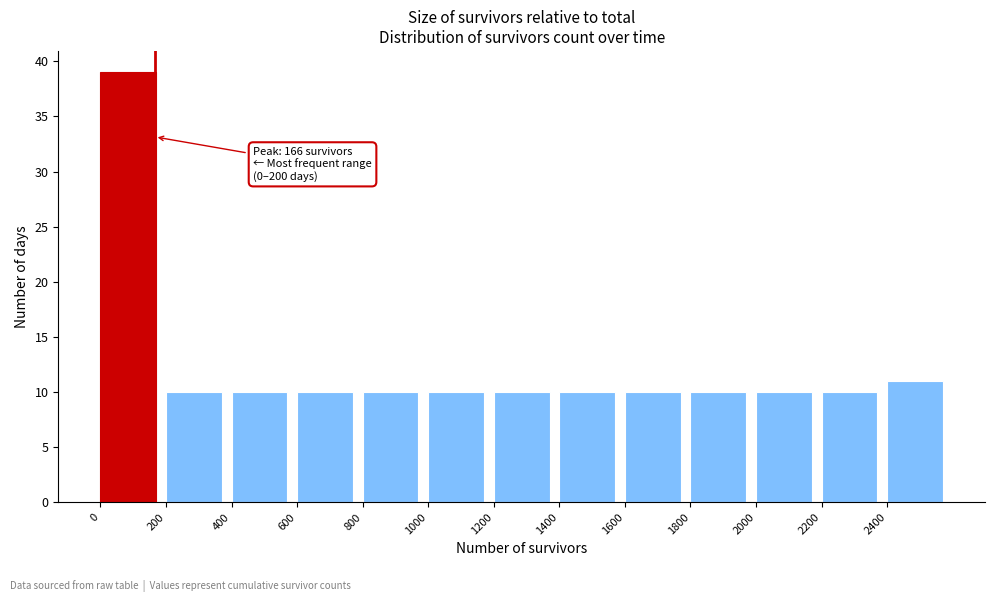

Over which range of the x-axis is the bar tallest?

0 to 200